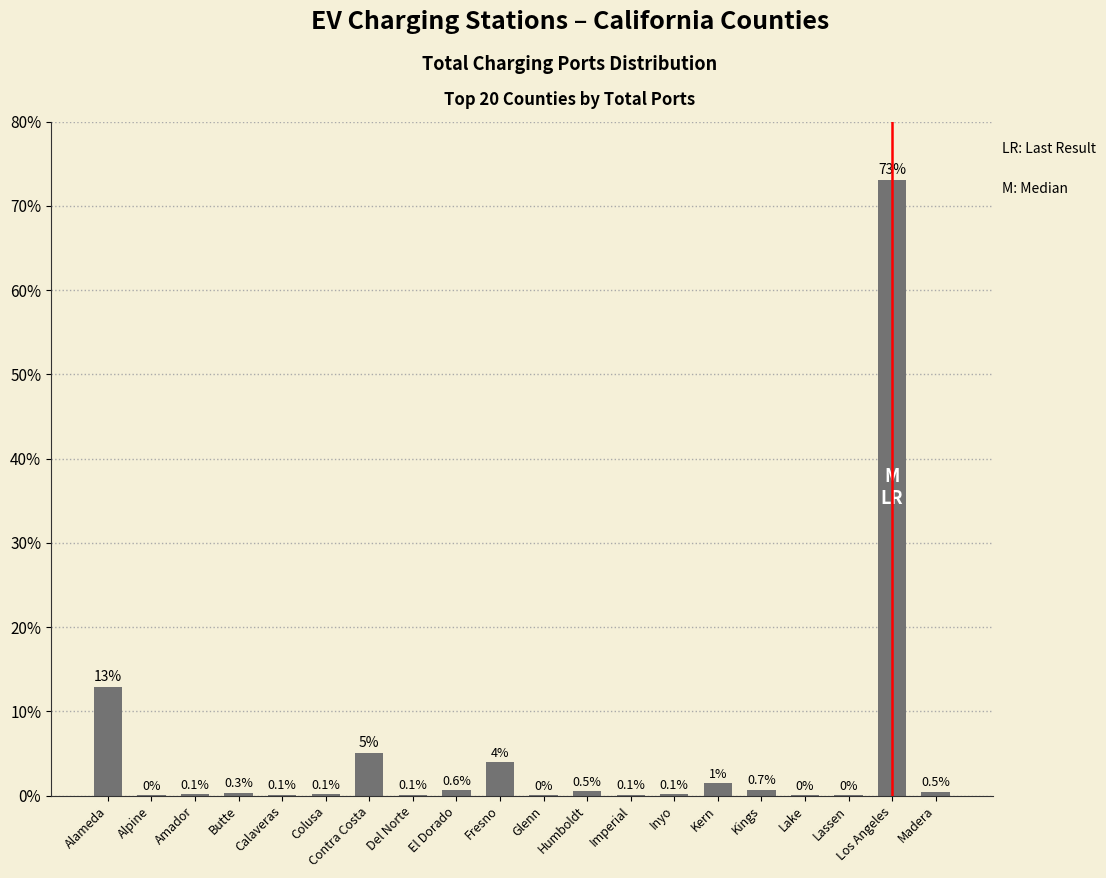

At which label is the value closest to 36?

Alameda